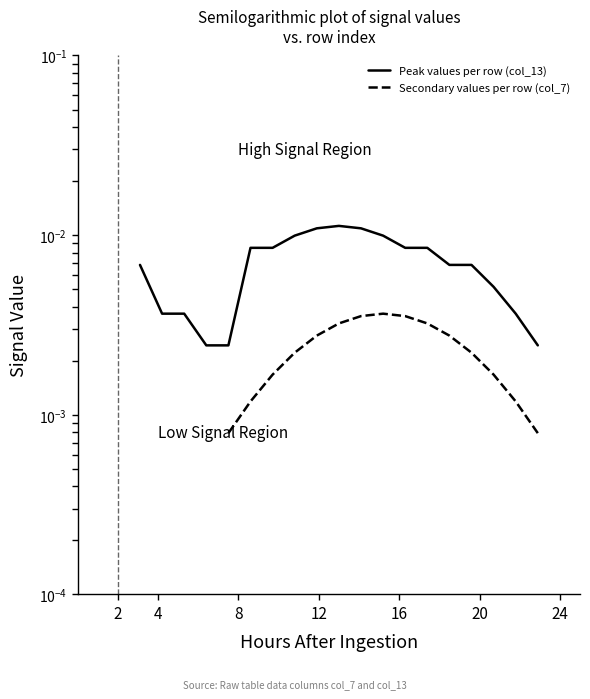

How many lines are shown in the chart?

2